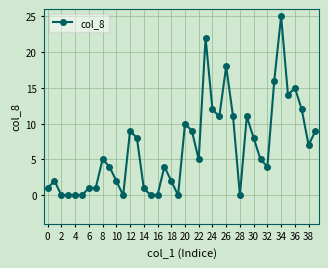

What is the value of the 14th point from the left?

8